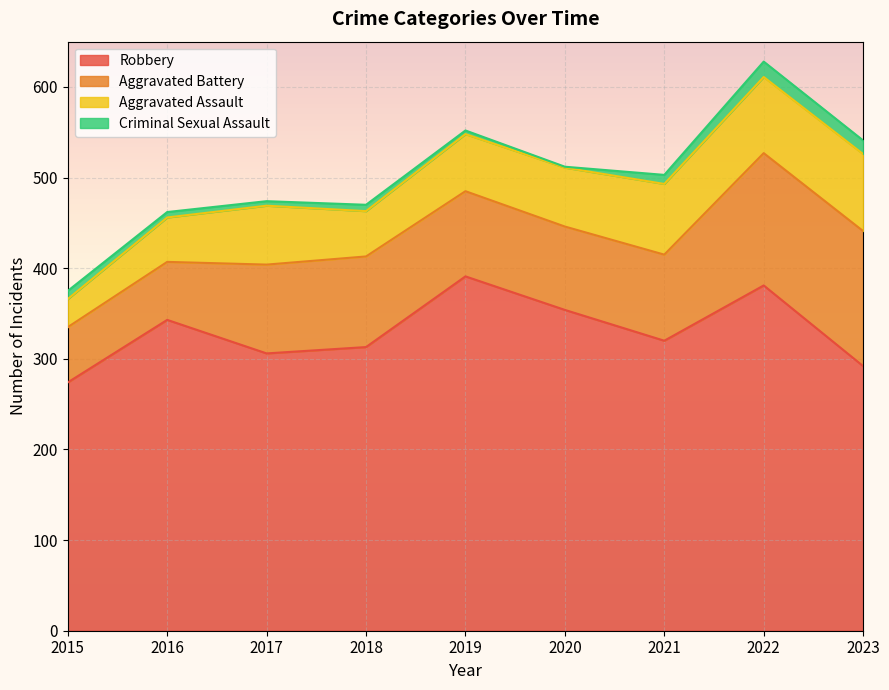

Is the value of Aggravated Battery at 2015 greater than the value of Criminal Sexual Assault at 2015?

Yes